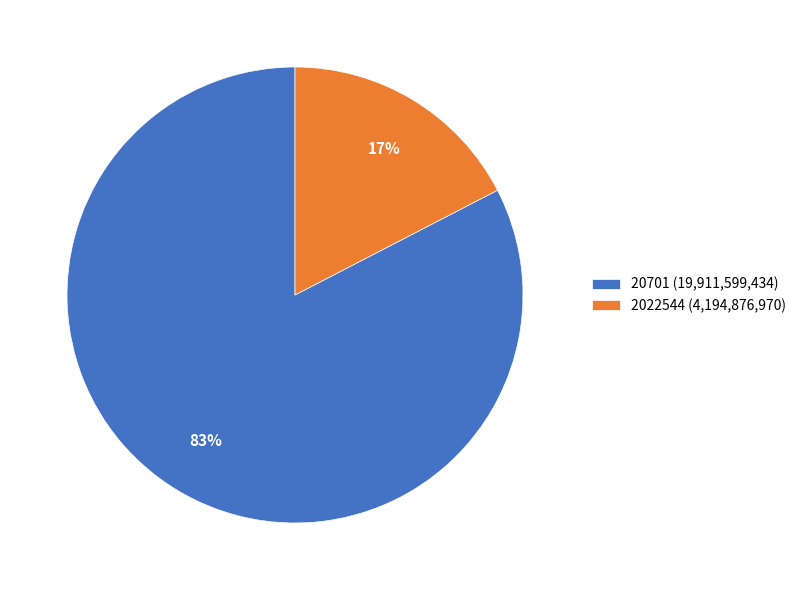

To the nearest percent, what percentage of the pie is 2022544?

17%